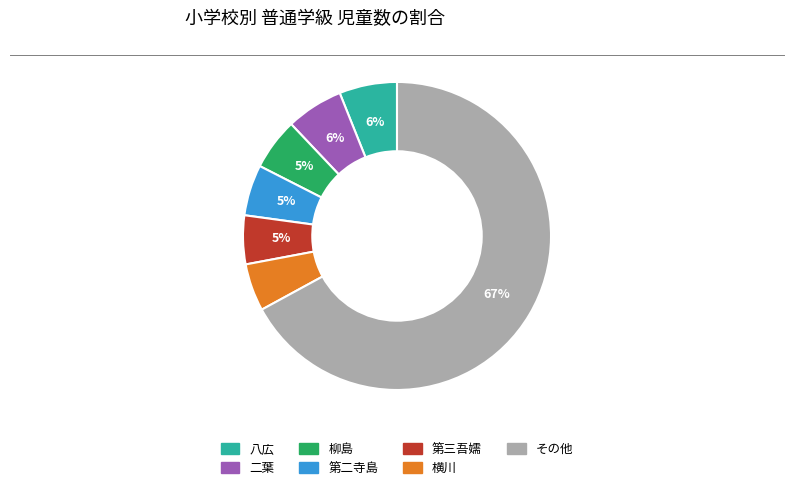

To the nearest percent, what is the average slice percentage?

14%